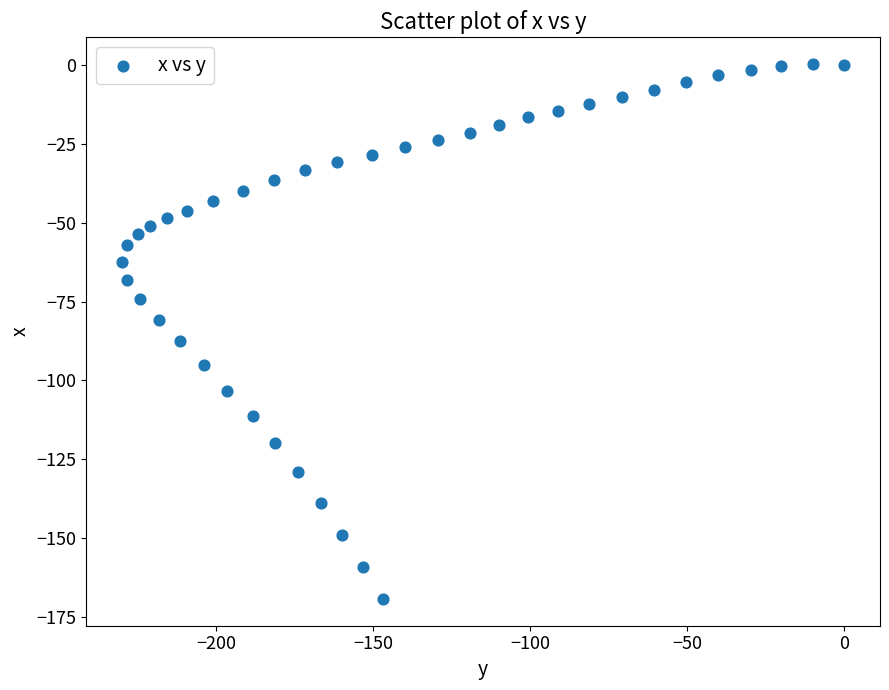

What is the range of X values (max minus min)?

230.0